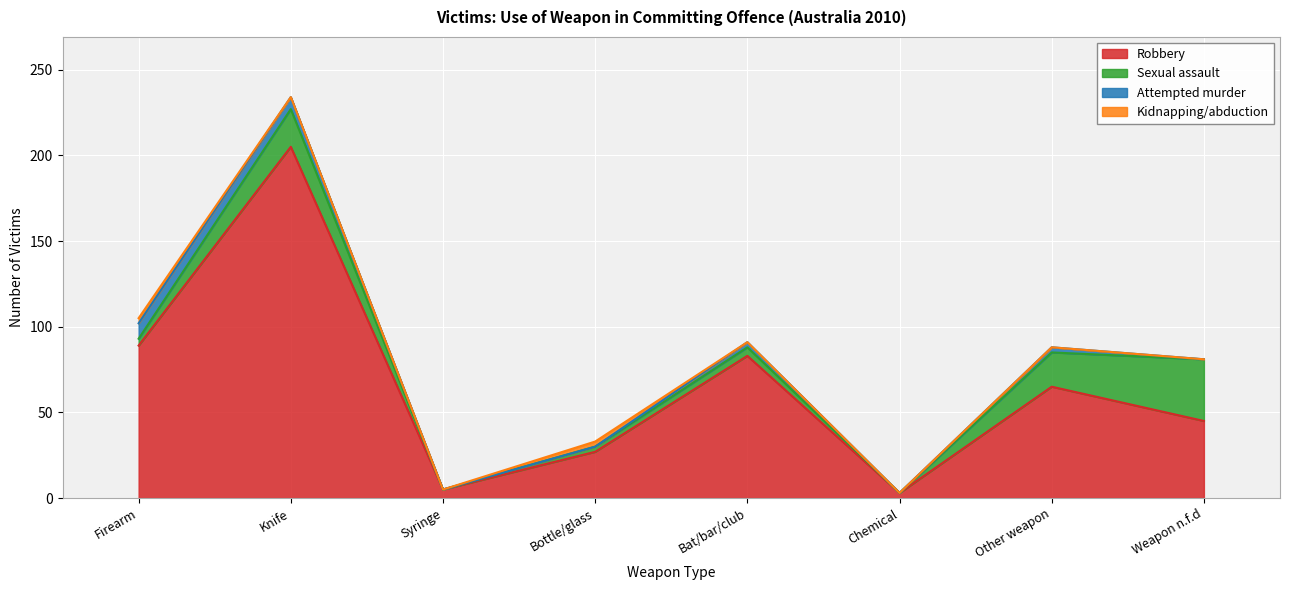

What are all the series names shown in the legend?

Robbery, Sexual assault, Attempted murder, Kidnapping/abduction